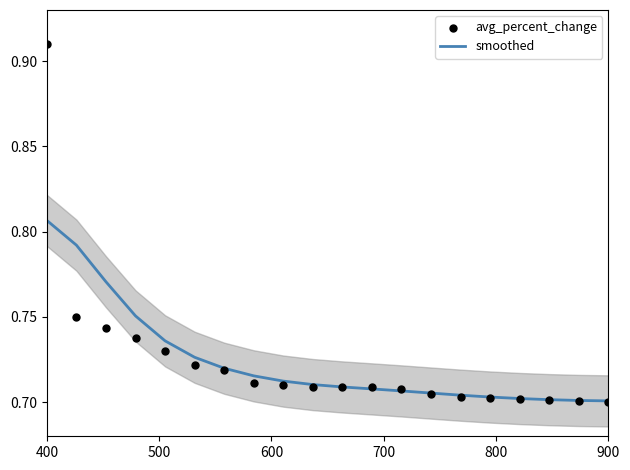

At which category is the sum across all series the highest?

400